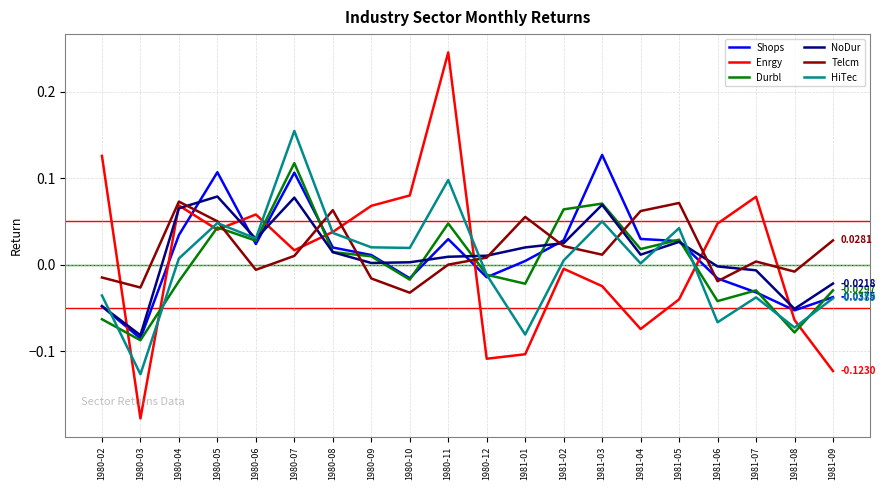

Which series has the widest spread of values?

Enrgy